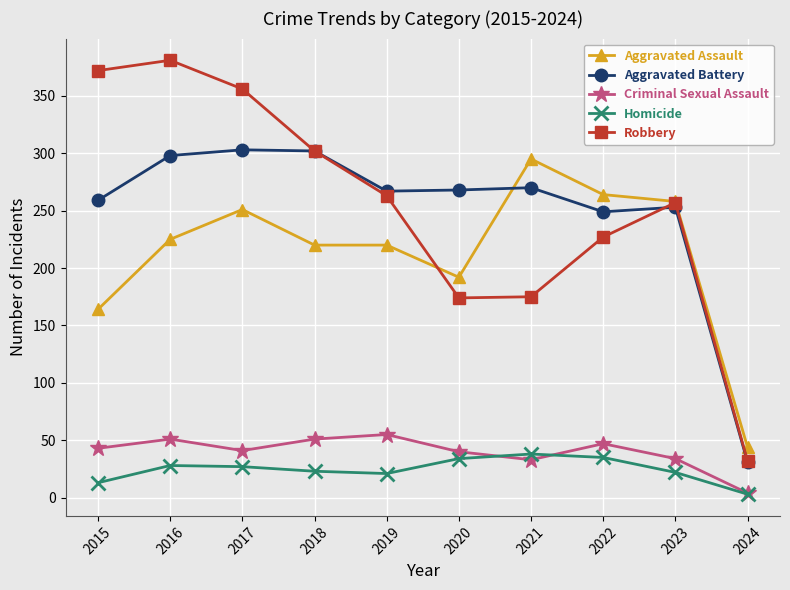

What is the difference between the highest and lowest values at 2018?

279